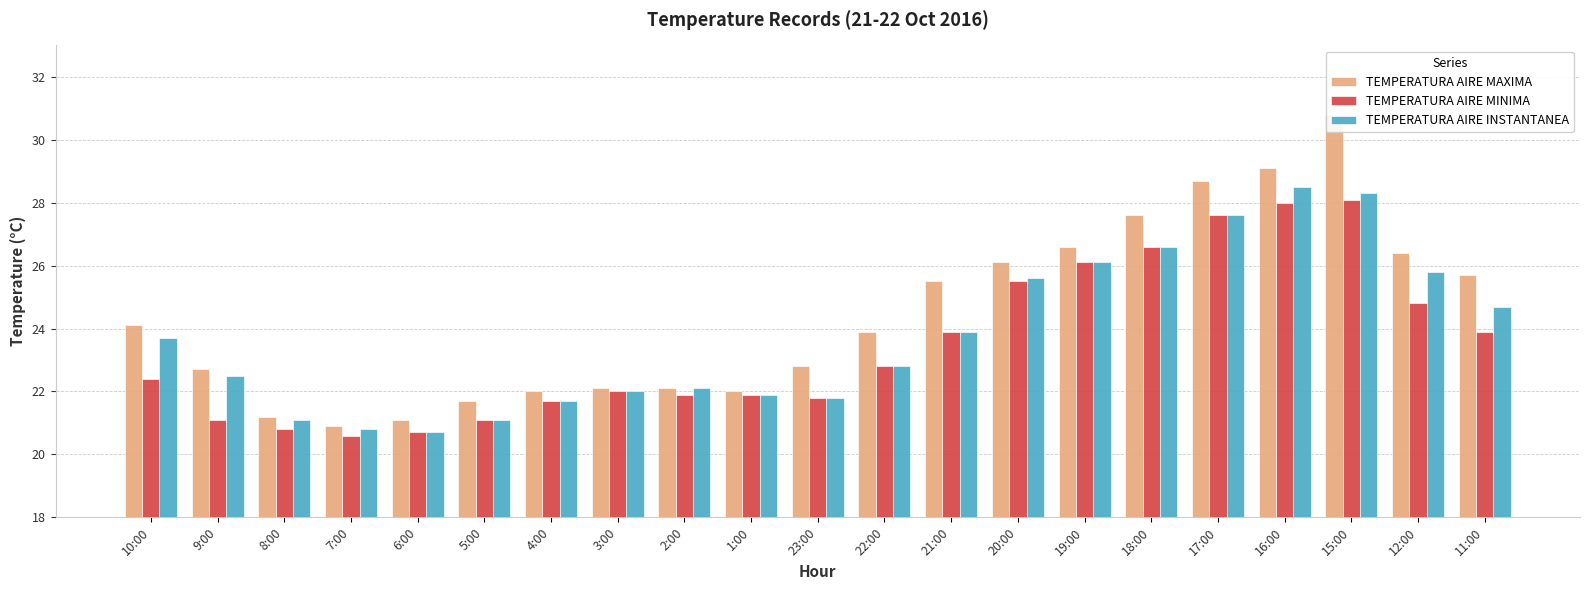

At how many categories does at least one series exceed 30?

1